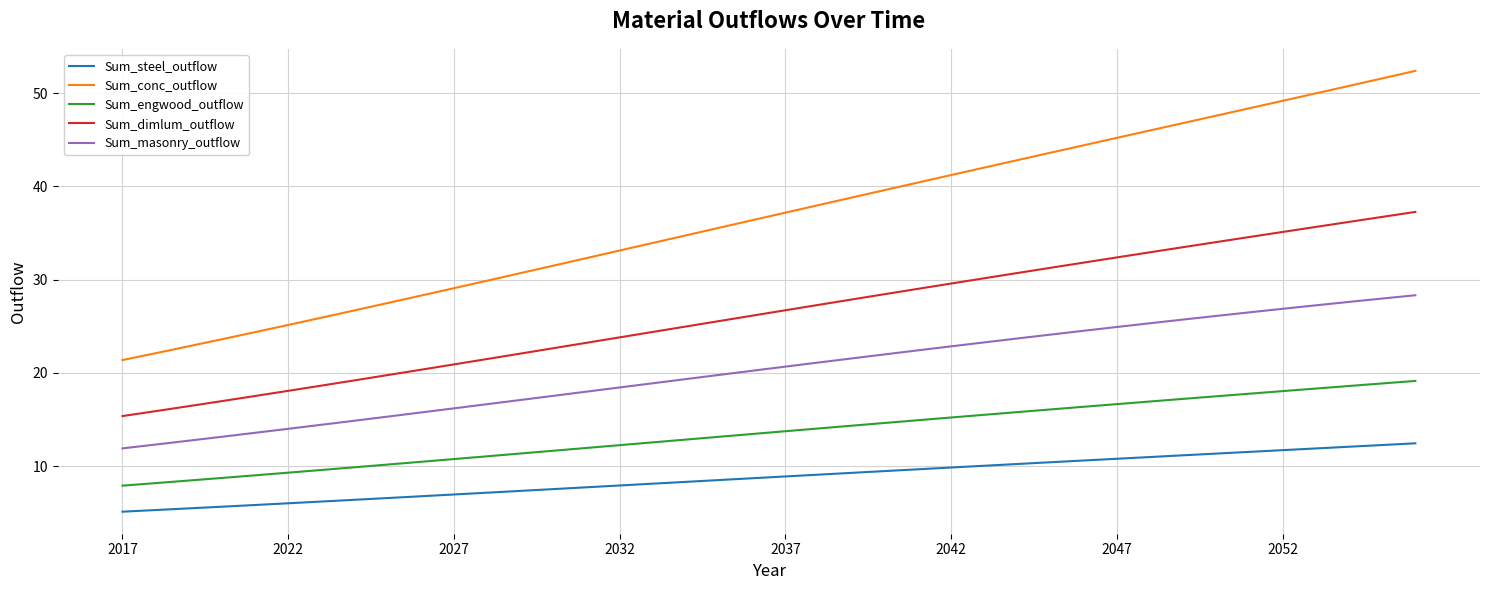

Rank the series by their average value, from highest to lowest.

Sum_conc_outflow, Sum_dimlum_outflow, Sum_masonry_outflow, Sum_engwood_outflow, Sum_steel_outflow